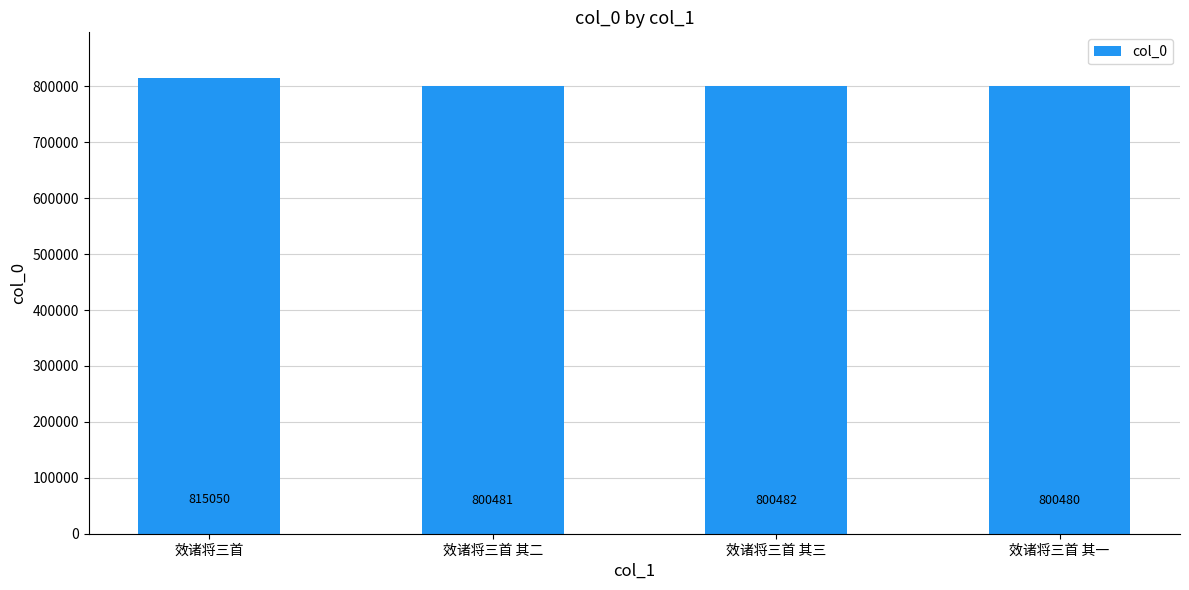

Is it true that the value at 效诸将三首 其三 is 800482?

True